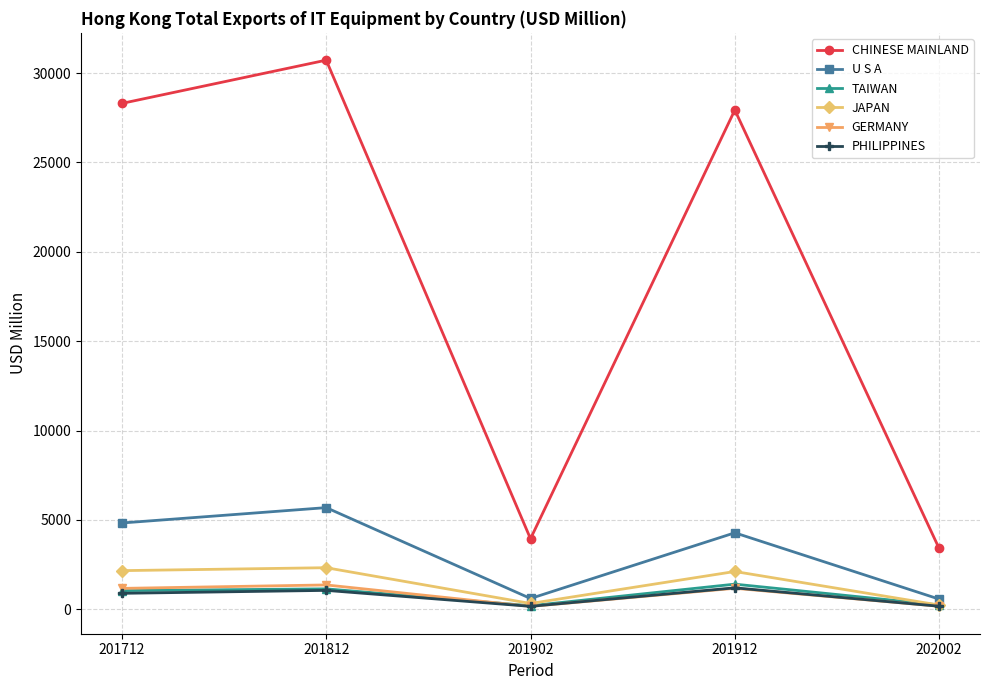

How many interior local valleys does the TAIWAN series have?

1